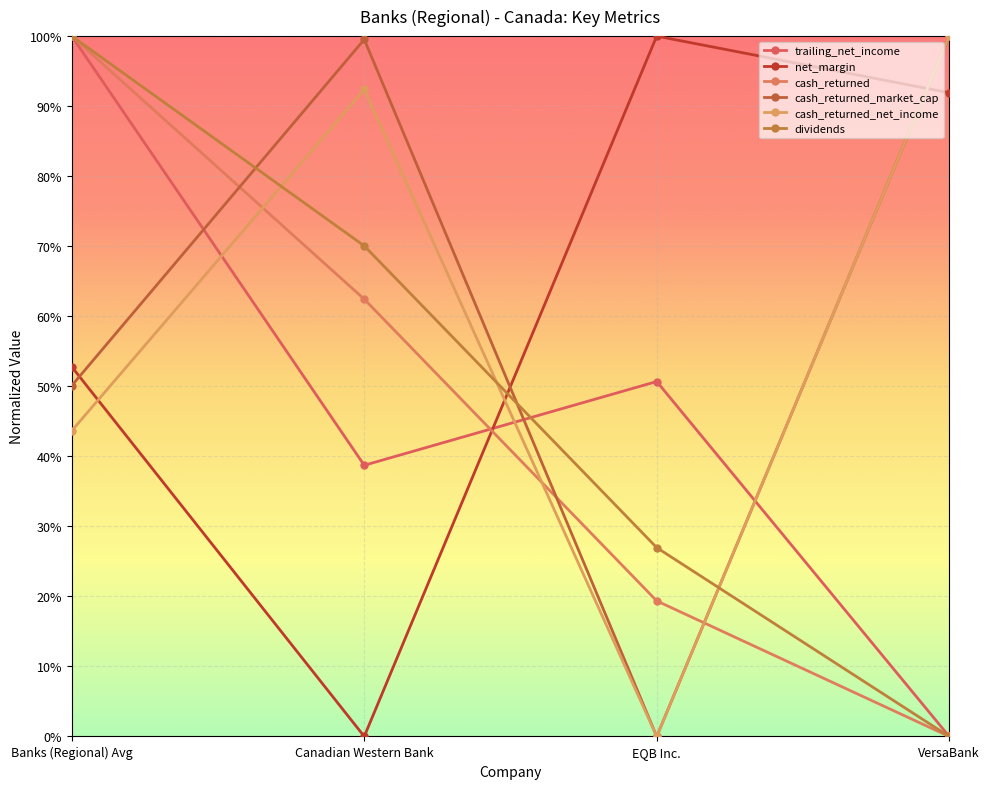

What is the difference between the maximum and minimum values in the dividends series?

1.0